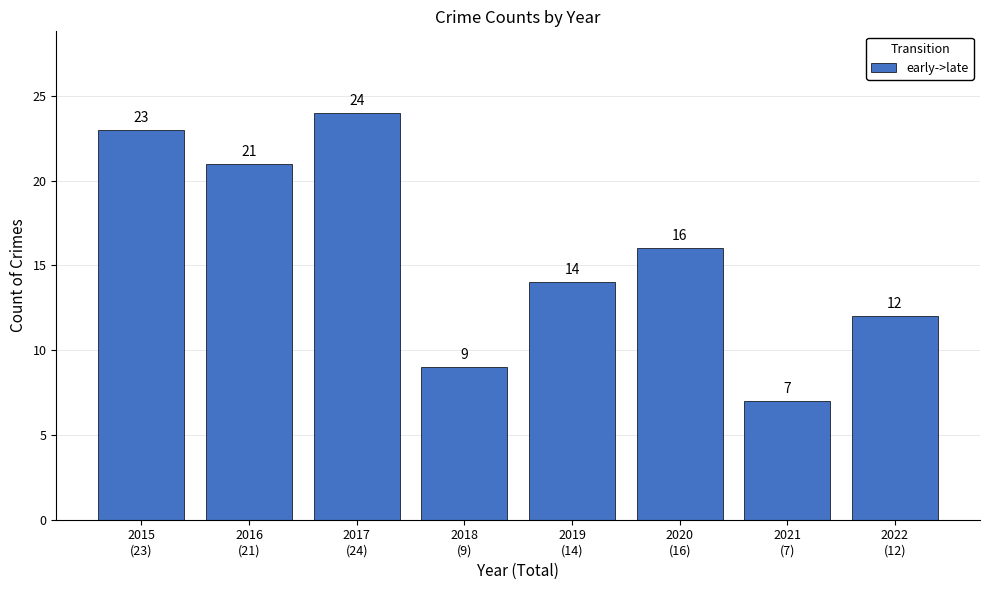

What is the change in value from 2018
(9) to 2019
(14)?

+5